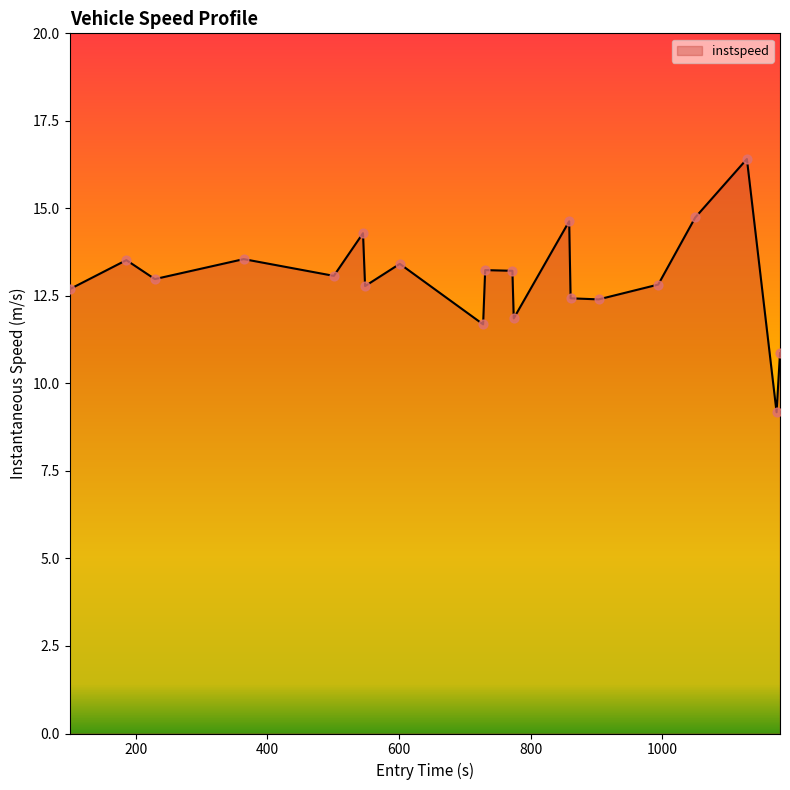

What is the maximum value shown in the chart?

16.4